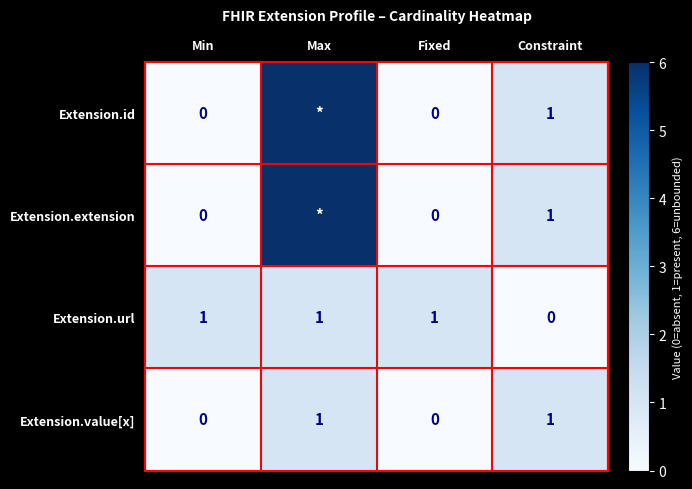

Where is Extension.url nearest to the value 0?

Constraint